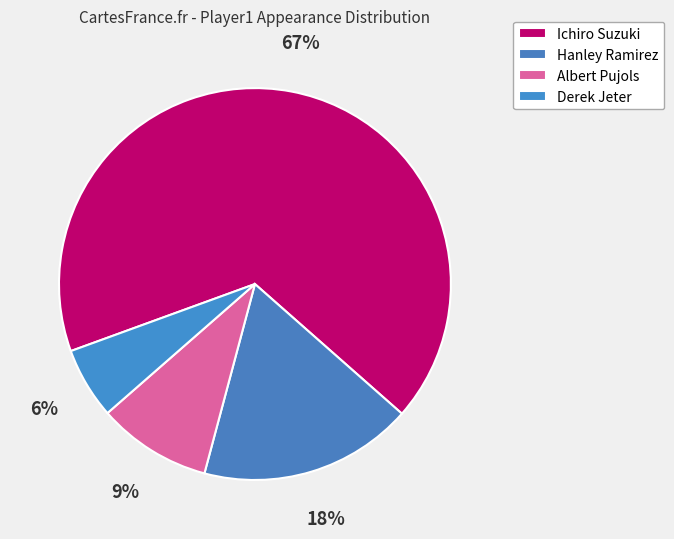

Count the number of slices in the pie.

4